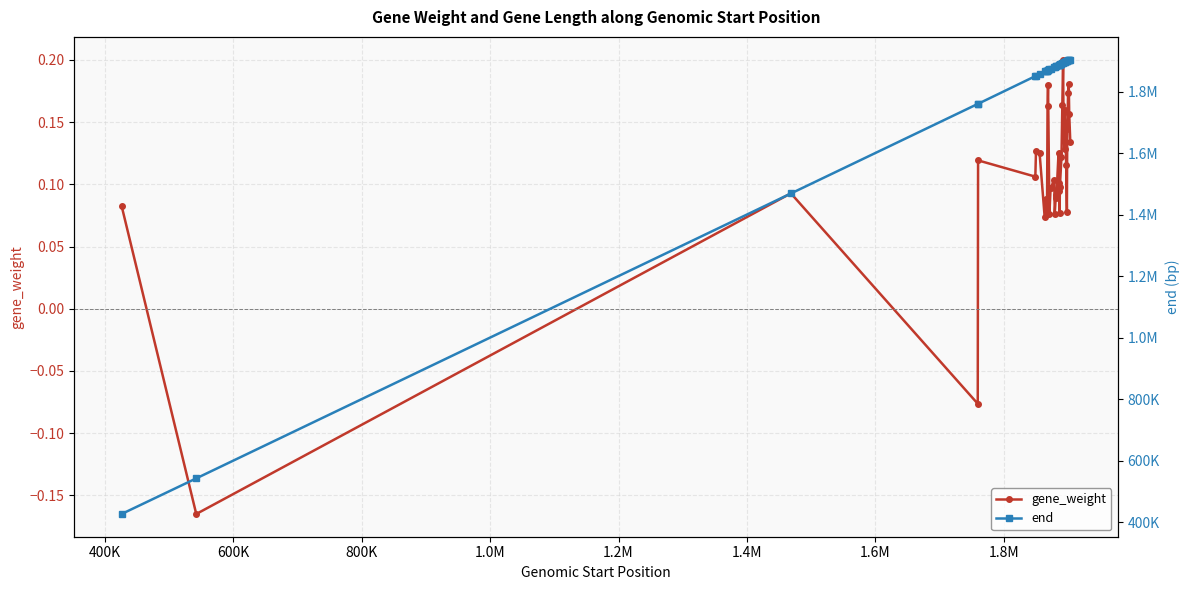

Count the gene_weight values in the range 0 to 1.

36